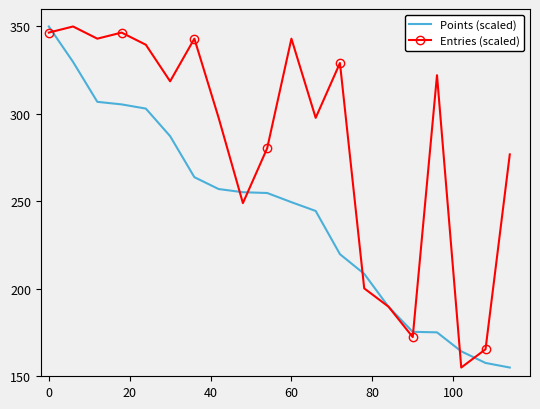

What is the smallest value displayed?

155.0